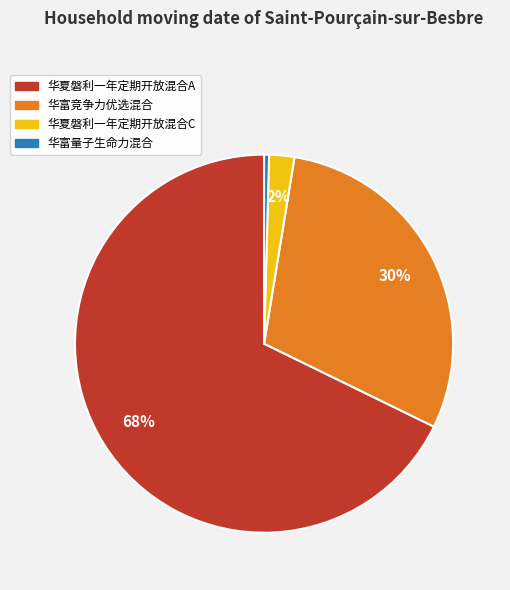

How many segments does this pie chart have?

4